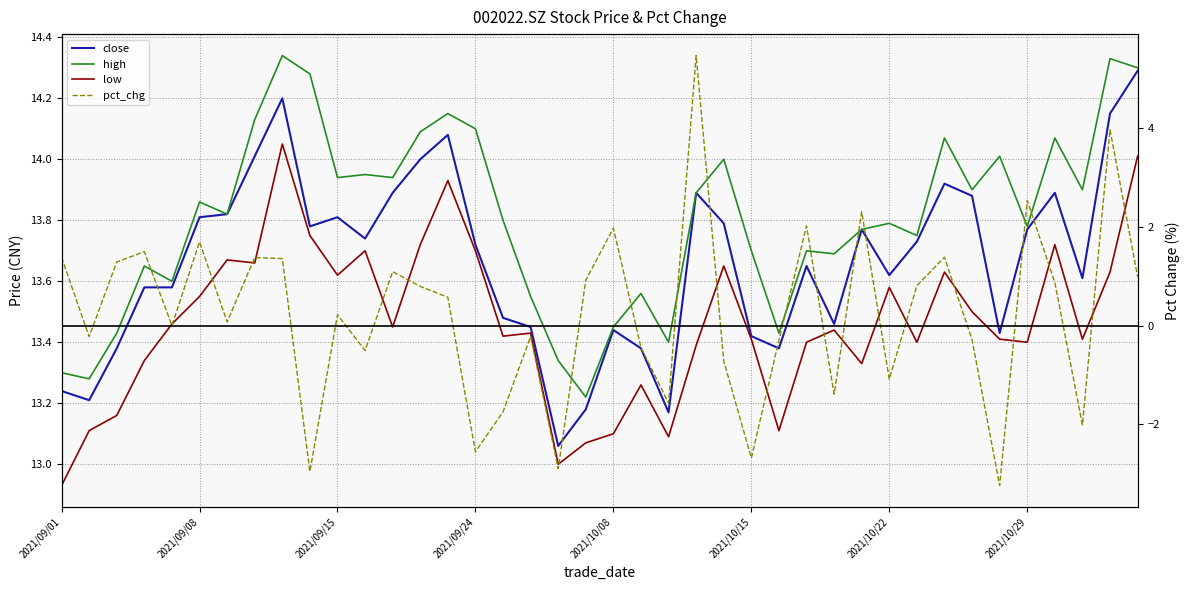

What is the difference between the maximum and minimum values in the close series?

1.2